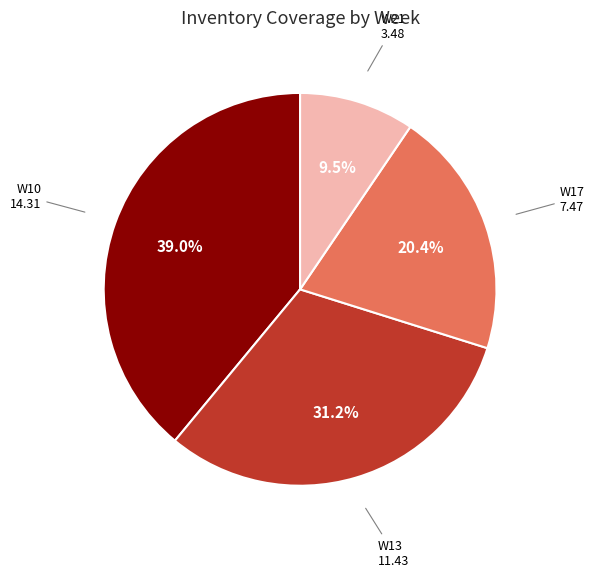

Is there a majority slice in this chart?

No